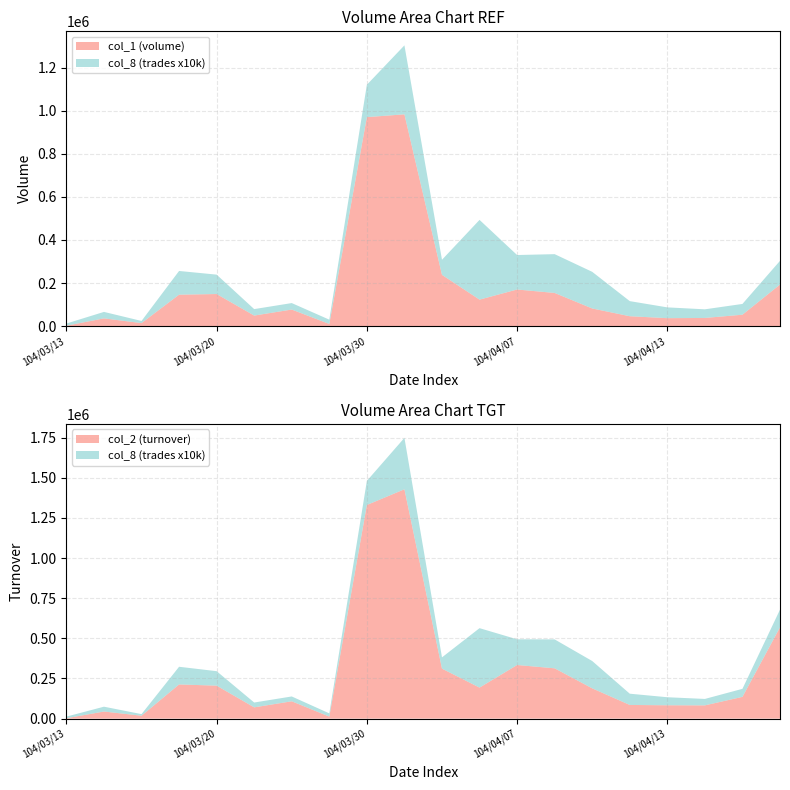

Reading right to left, what are all the values shown in this chart?

col_1: 193000	53000	38000	37000	46000	82000	154000	170000	123000	238000	983000	970000	10000	77000	49000	149000	146000	14000	36000	2000
col_2: 568500	135480	82590	83170	85200	188670	313220	333870	193220	311360	1427910	1330050	12700	108000	70260	205400	212820	18060	44280	2580
col_8: 11	5	4	5	7	17	18	16	37	7	32	15	2	3	3	9	11	1	3	1